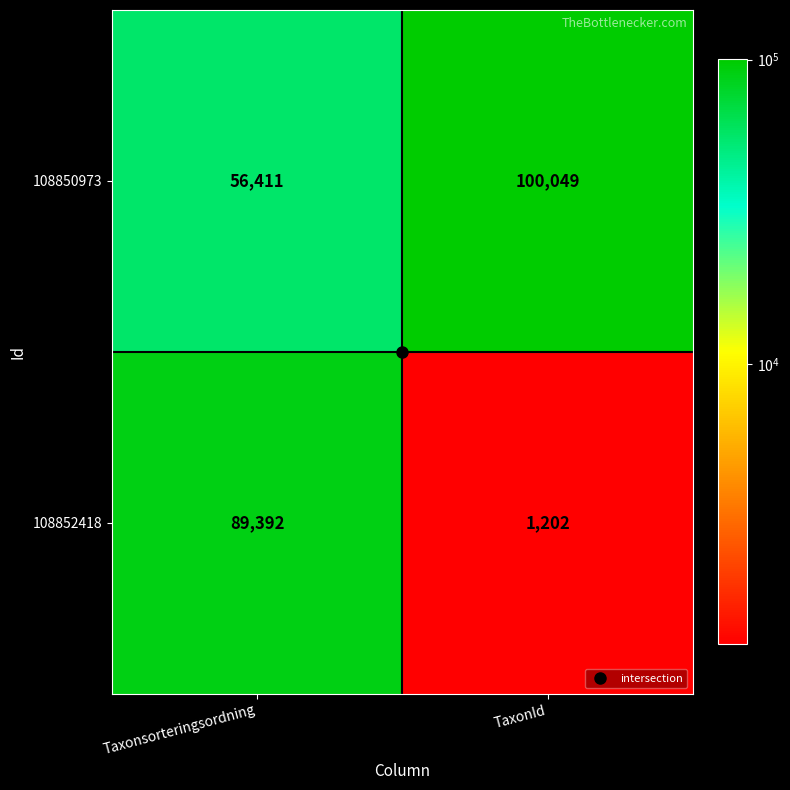

Rank the series at Taxonsorteringsordning from highest to lowest value.

108852418, 108850973